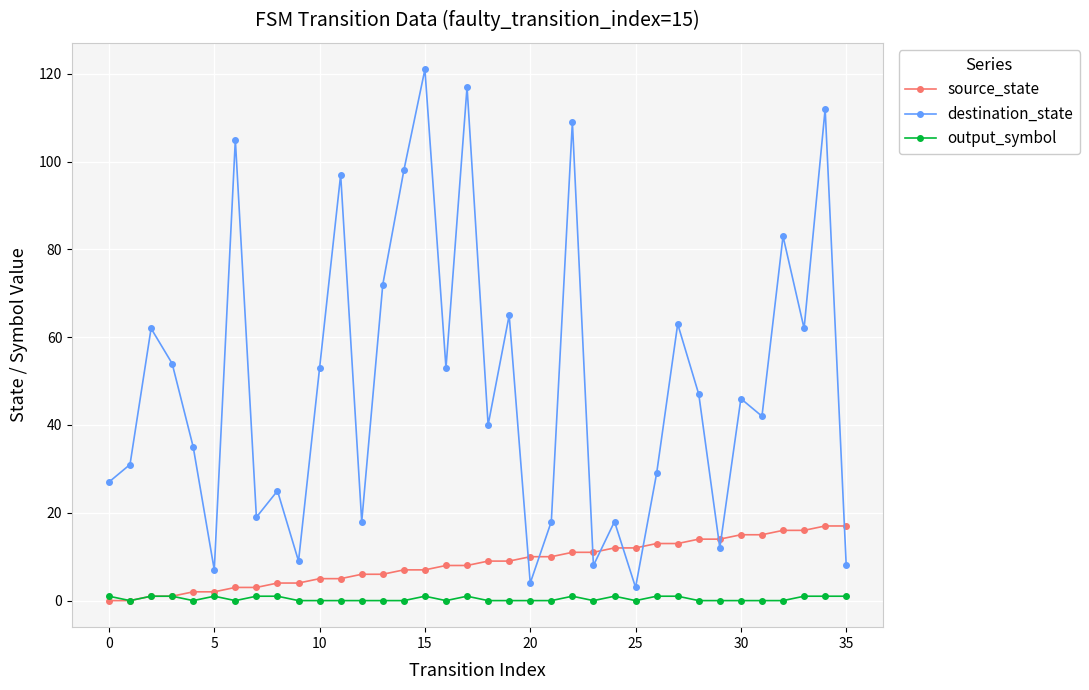

What is the maximum value for destination_state?

121